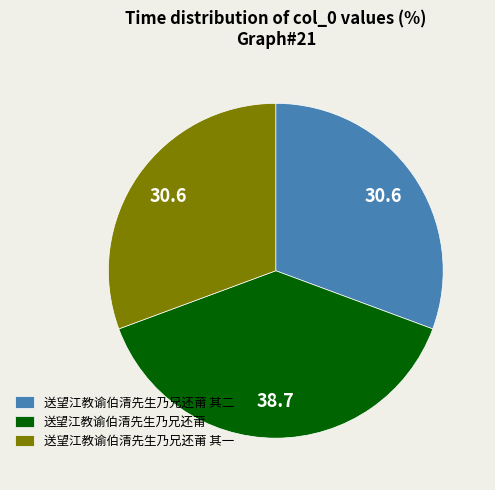

The 送望江教谕伯清先生乃兄还莆 其一 slice represents 17% of the pie. True or false?

False